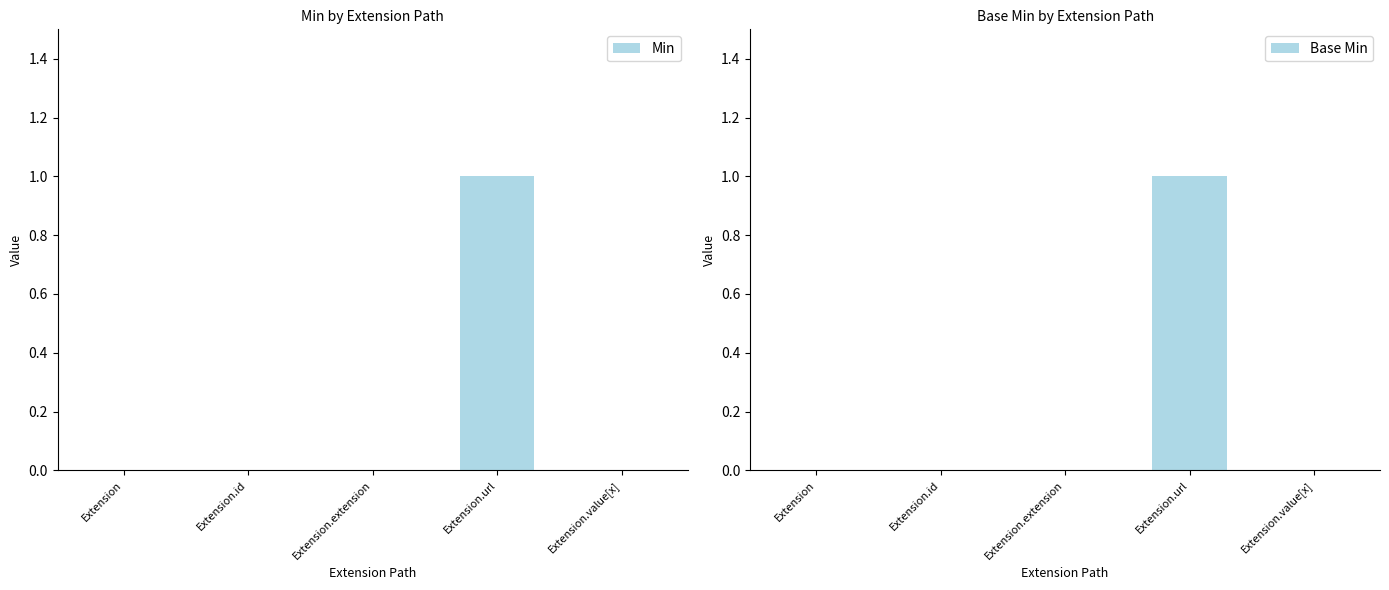

Rank the series at Extension.extension from highest to lowest value.

Min, Base Min